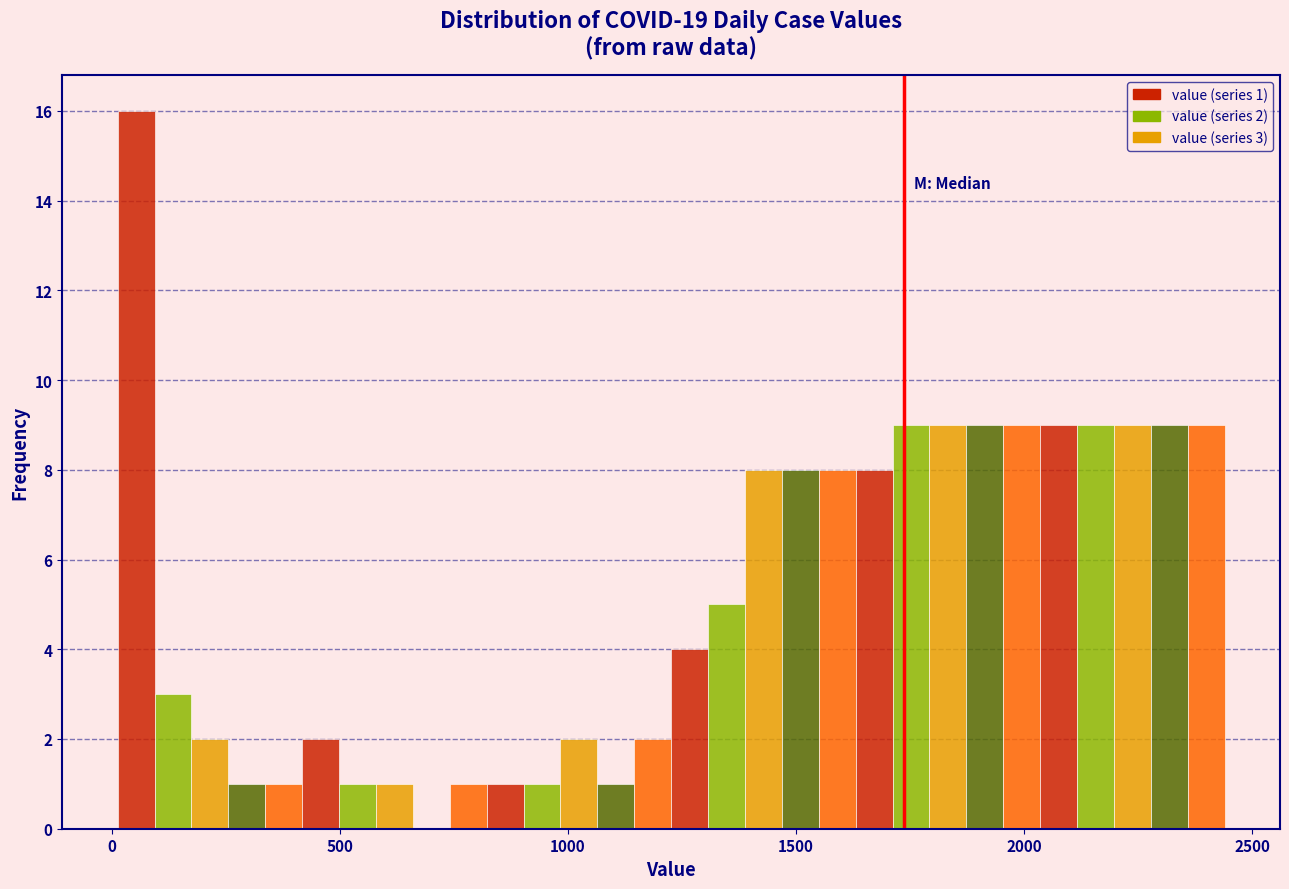

Around what value on the x-axis is the tallest bar? Give the approximate position of its centre, as read against the axis.

50